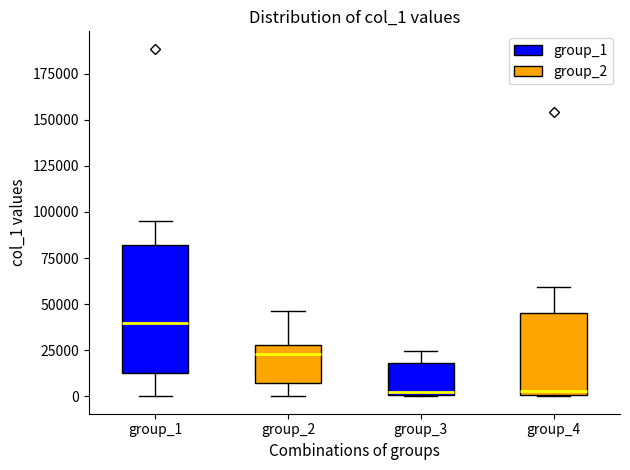

Comparing the boxes themselves (not the whiskers), which one is the tallest?

group_1